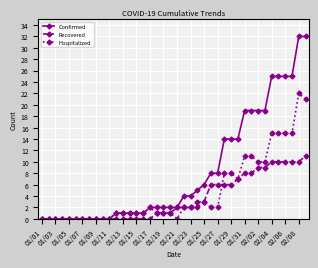

Which series has the largest range (max minus min)?

Confirmed